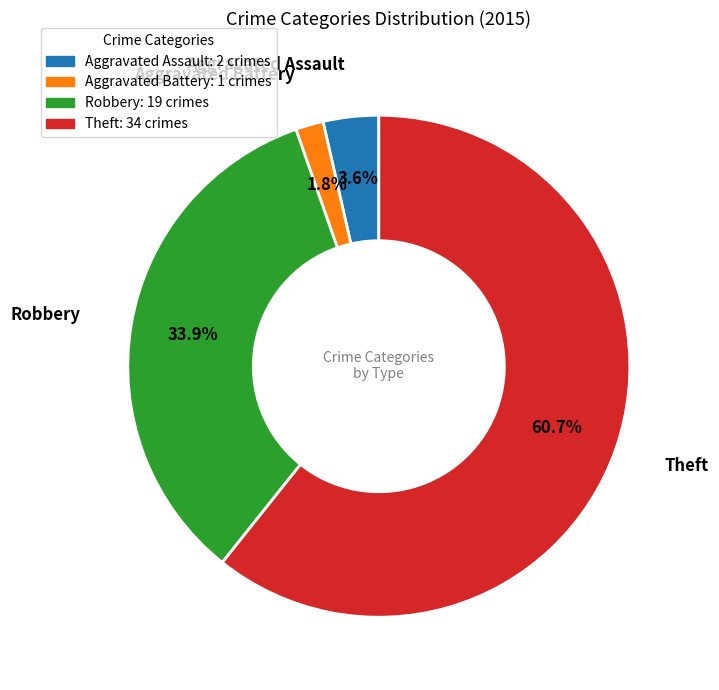

Do Theft and Aggravated Battery together represent more than half of the pie?

Yes